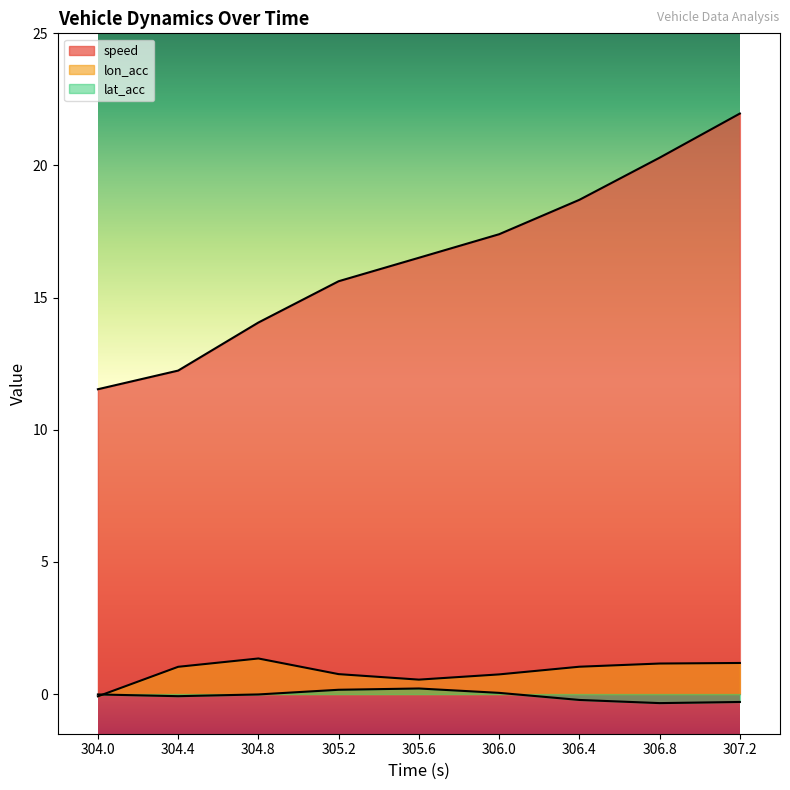

What position from the left is 304.8?

3